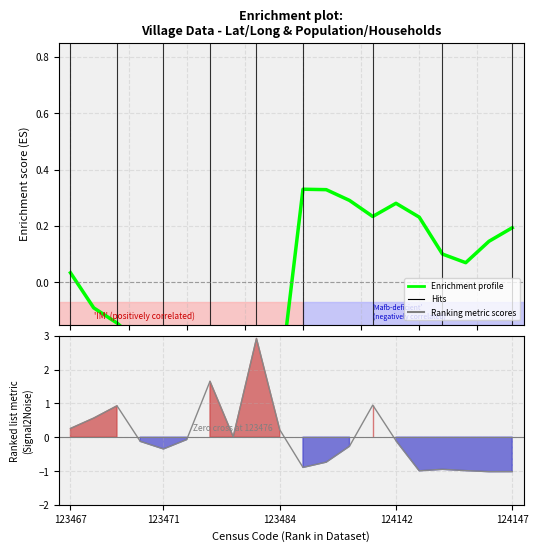

Reading left to right, transcribe all the data shown in this chart.

Enrichment profile: 0.0	-0.1	-0.1	-0.2	-0.3	-0.2	-0.2	-0.2	-0.5	-0.4	0.3	0.3	0.3	0.2	0.3	0.2	0.1	0.1	0.1	0.2
Ranking metric scores: 0.3	0.6	0.9	-0.1	-0.3	-0.1	1.7	0.0	2.9	0.2	-0.9	-0.7	-0.3	0.9	-0.1	-1.0	-1.0	-1.0	-1.0	-1.0